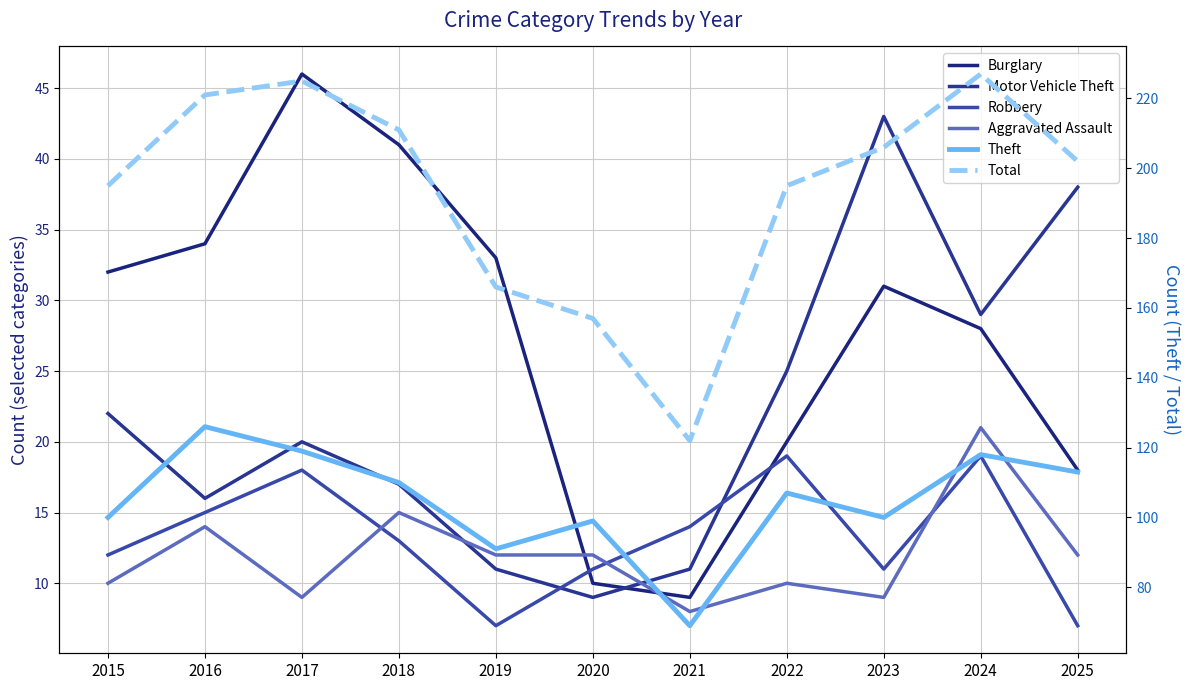

At which category is the sum across all series the highest?

2024